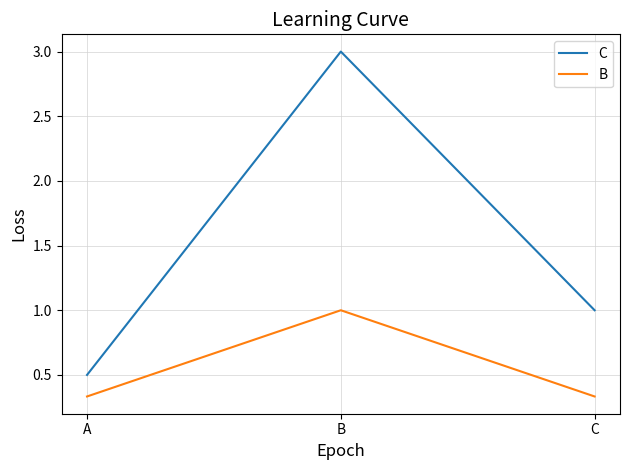

What is the minimum value for C?

0.5